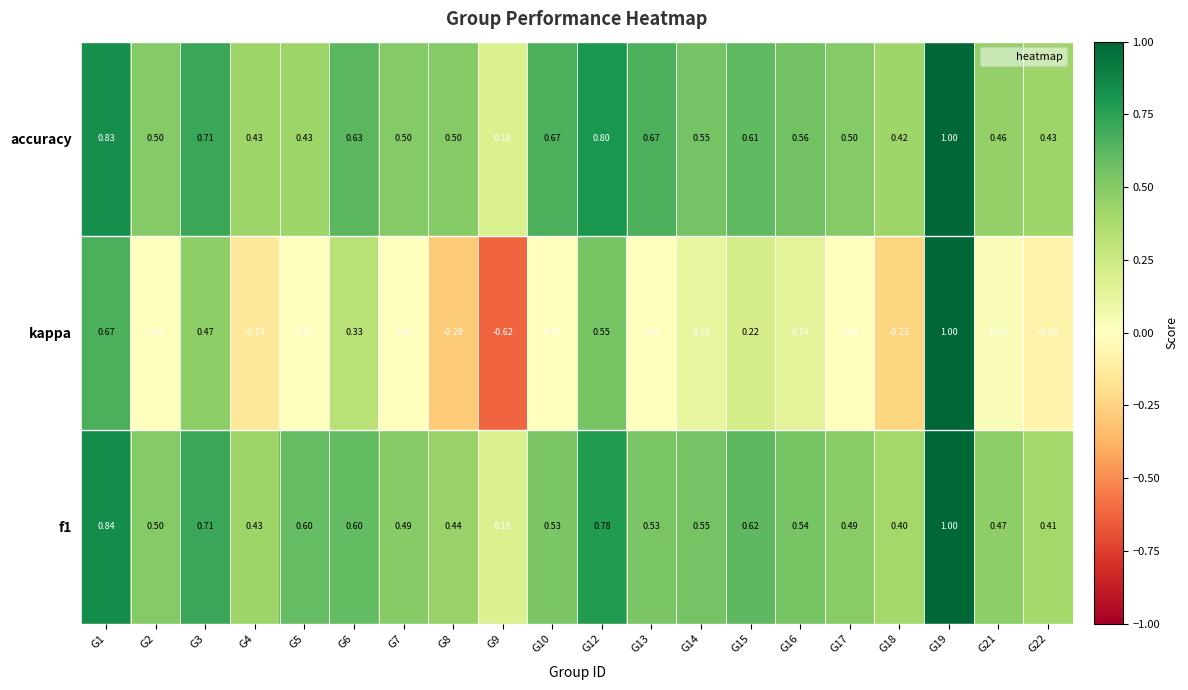

Which series changed the most between G19 and G22?

kappa